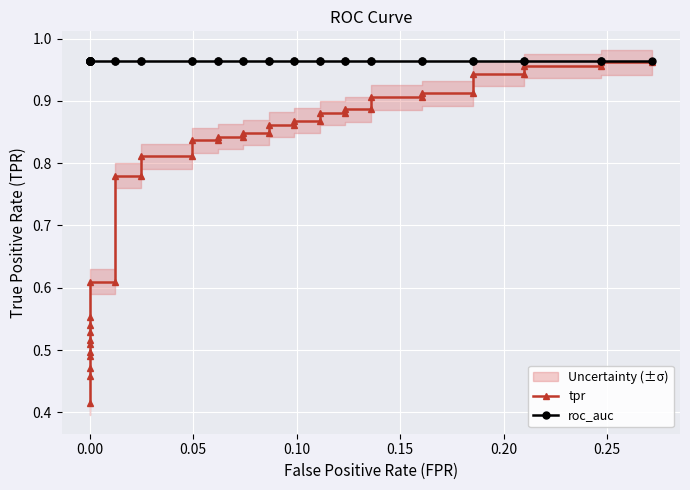

Is the value of tpr at 27 greater than the value of roc_auc at 0.00?

No